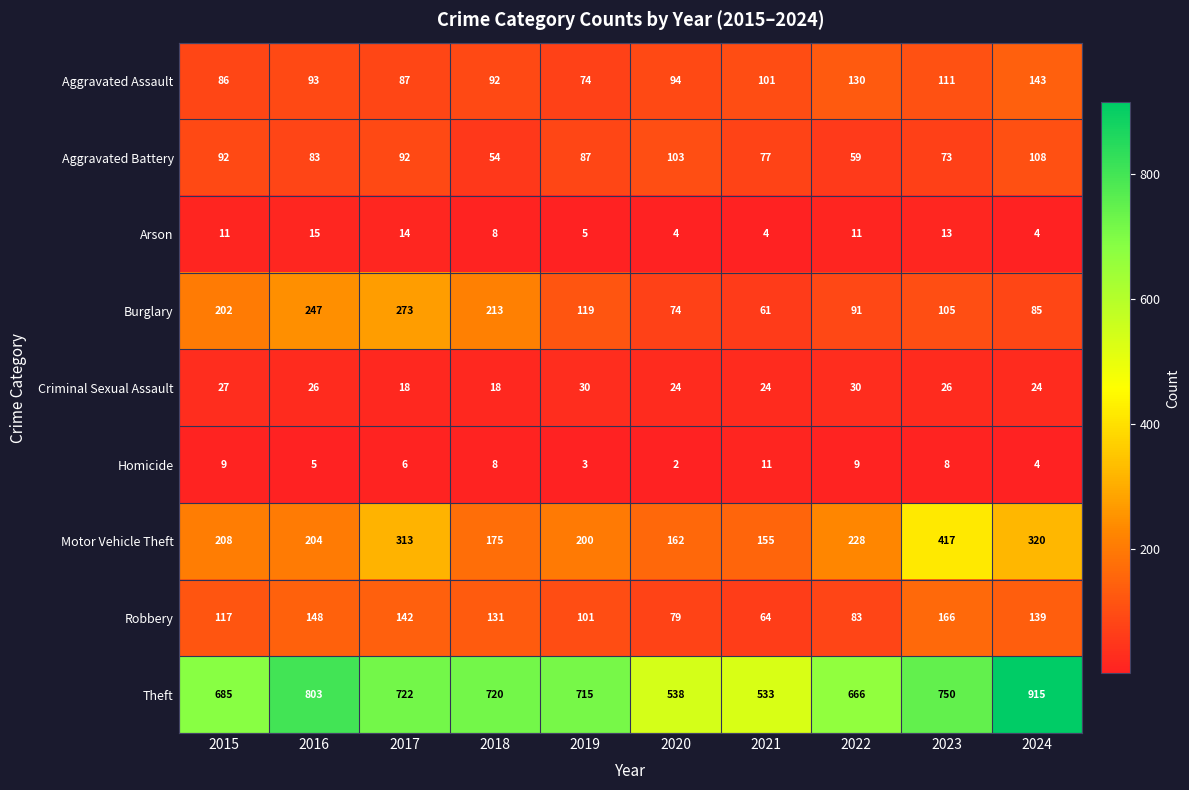

At which category is the sum across all series the highest?

2024